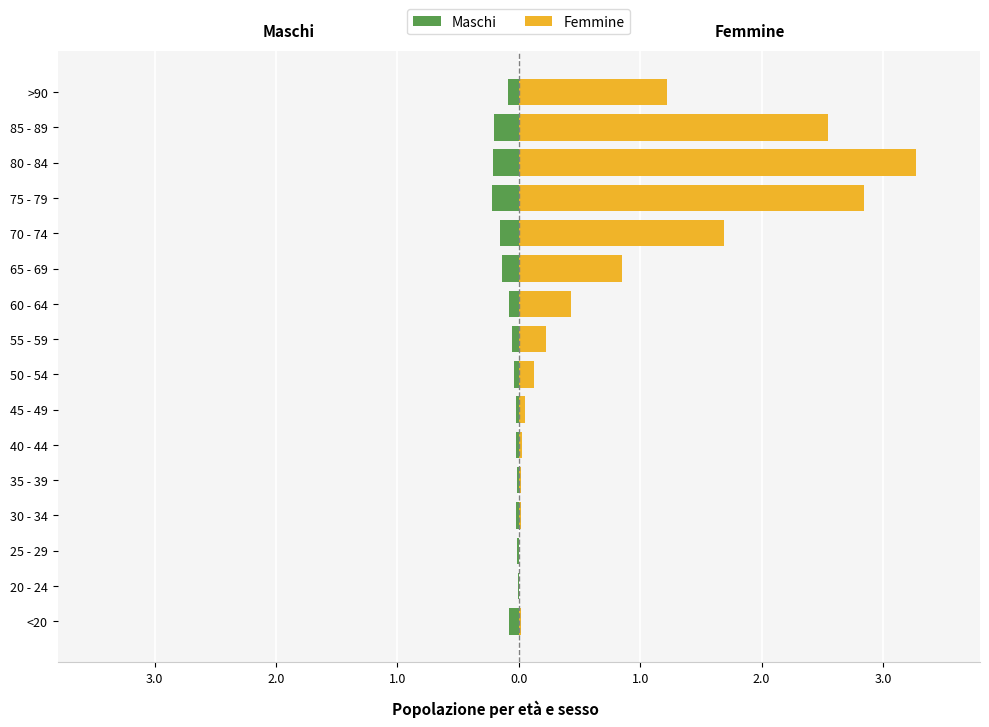

Is it true that Femmine equals 0.0 at 30 - 34?

True